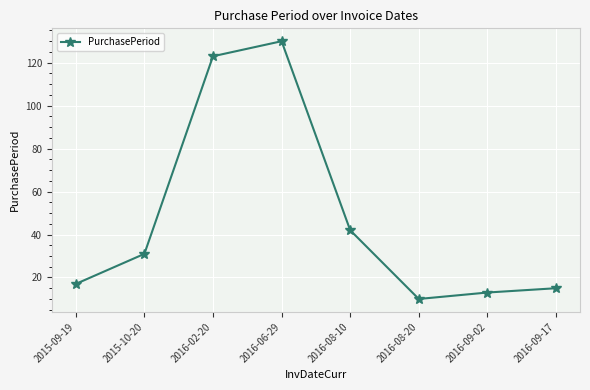

Reading left to right, extract all data points from this chart.

17	31	123	130	42	10	13	15